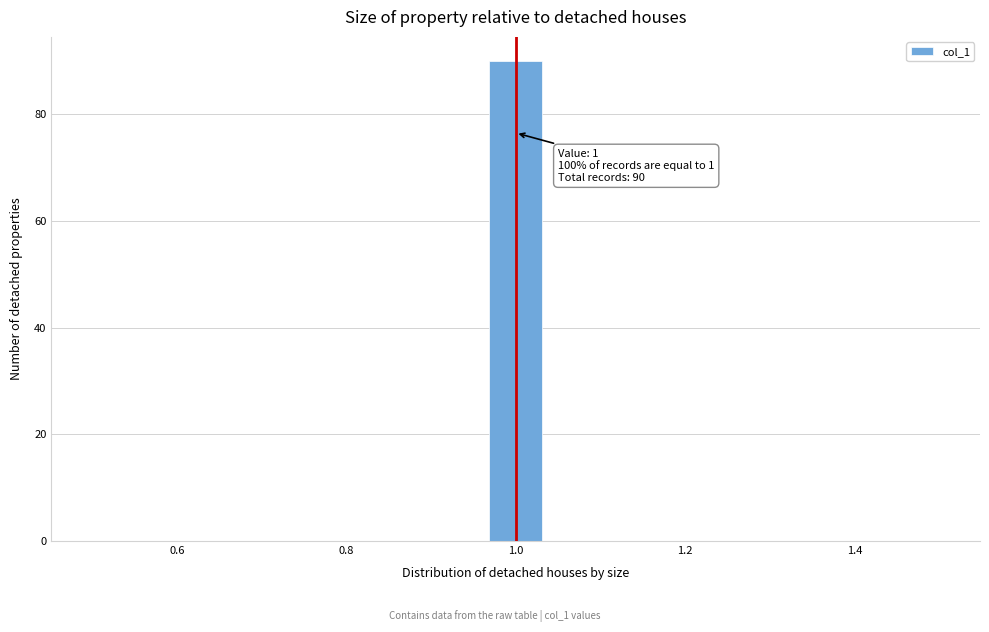

Read against the x-axis, roughly where is the centre of the tallest bar?

1.00